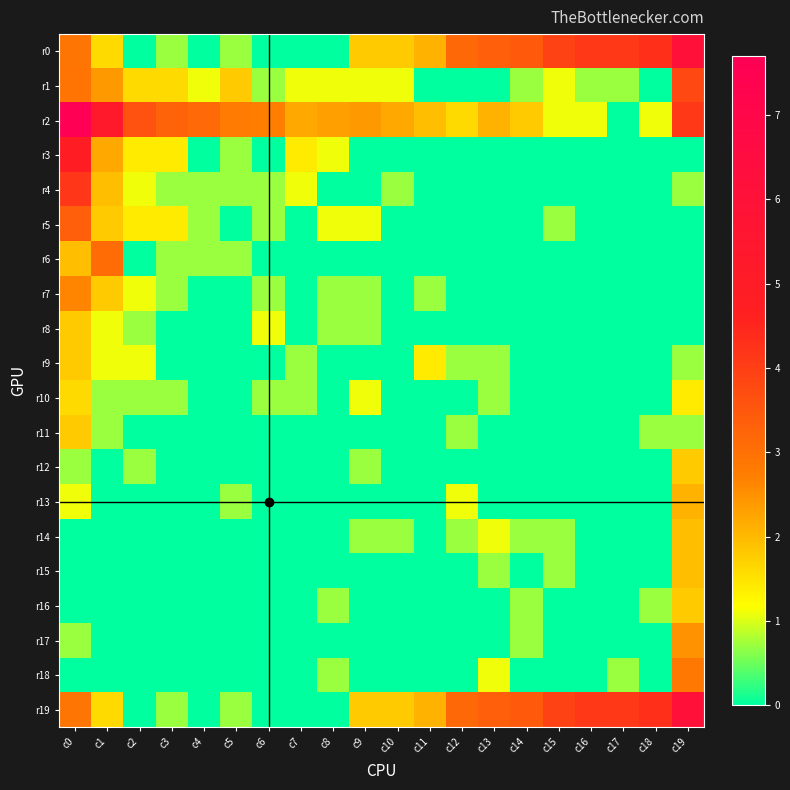

How many distinct data groups are displayed?

20